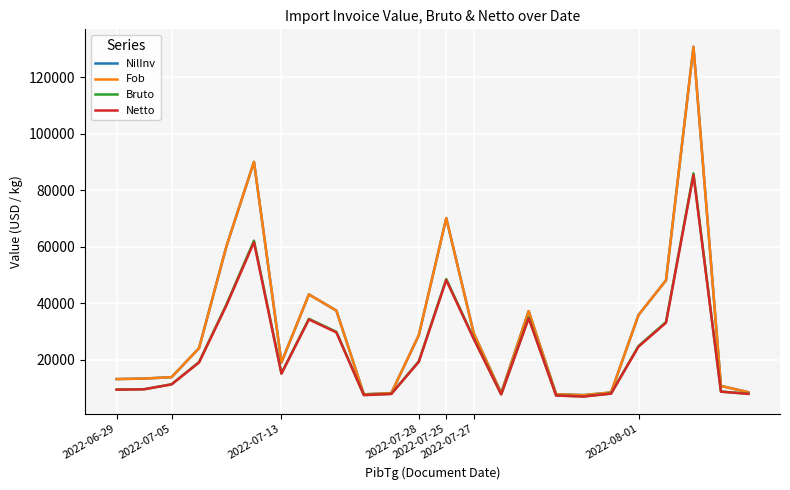

Which series has the largest range (max minus min)?

NilInv